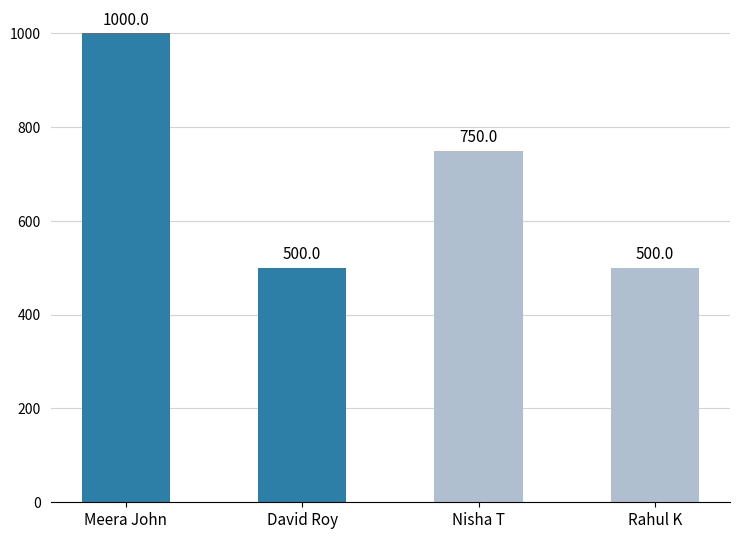

How many values are below 750?

2